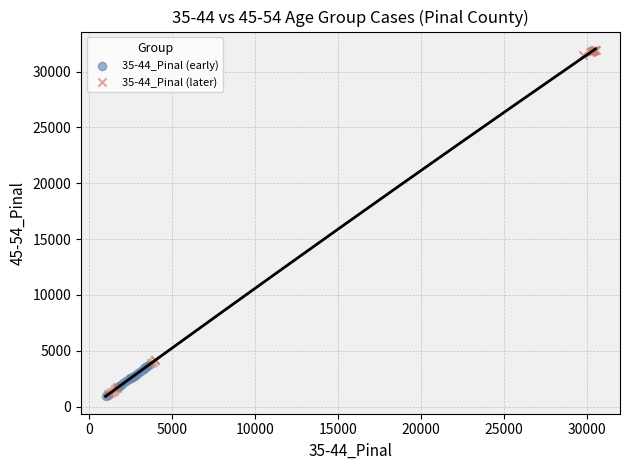

Which series has the largest Y range (max minus min)?

35-44_Pinal (later)